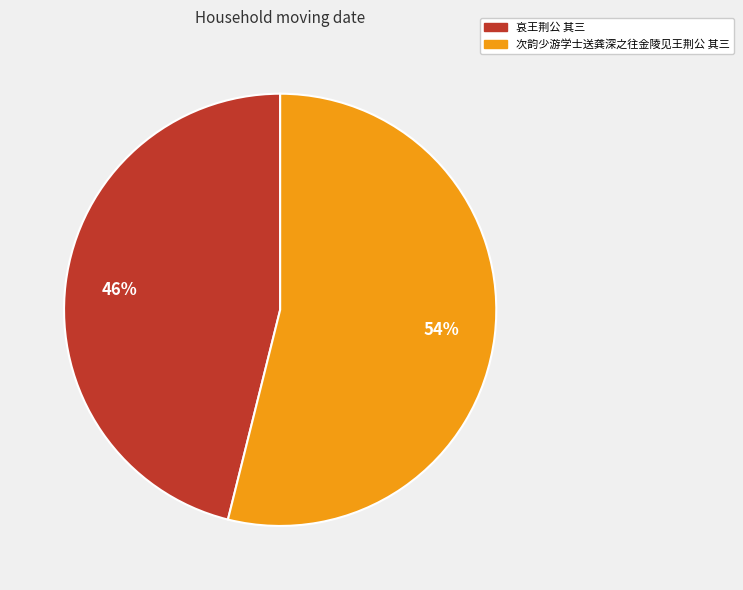

Which category has the biggest portion of the pie?

次韵少游学士送龚深之往金陵见王荆公 其三